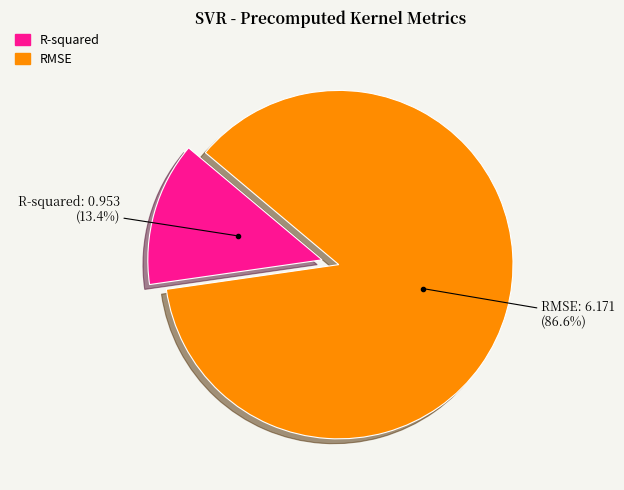

What is the smallest slice in the pie chart?

R-squared